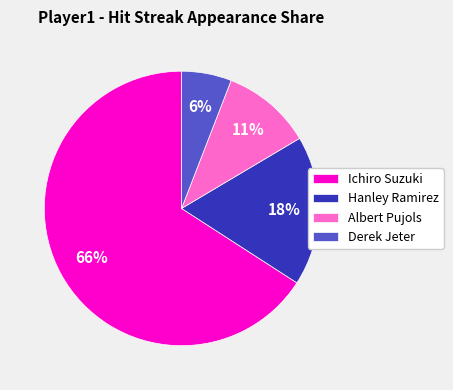

True or false: Derek Jeter accounts for 1% of the total.

False